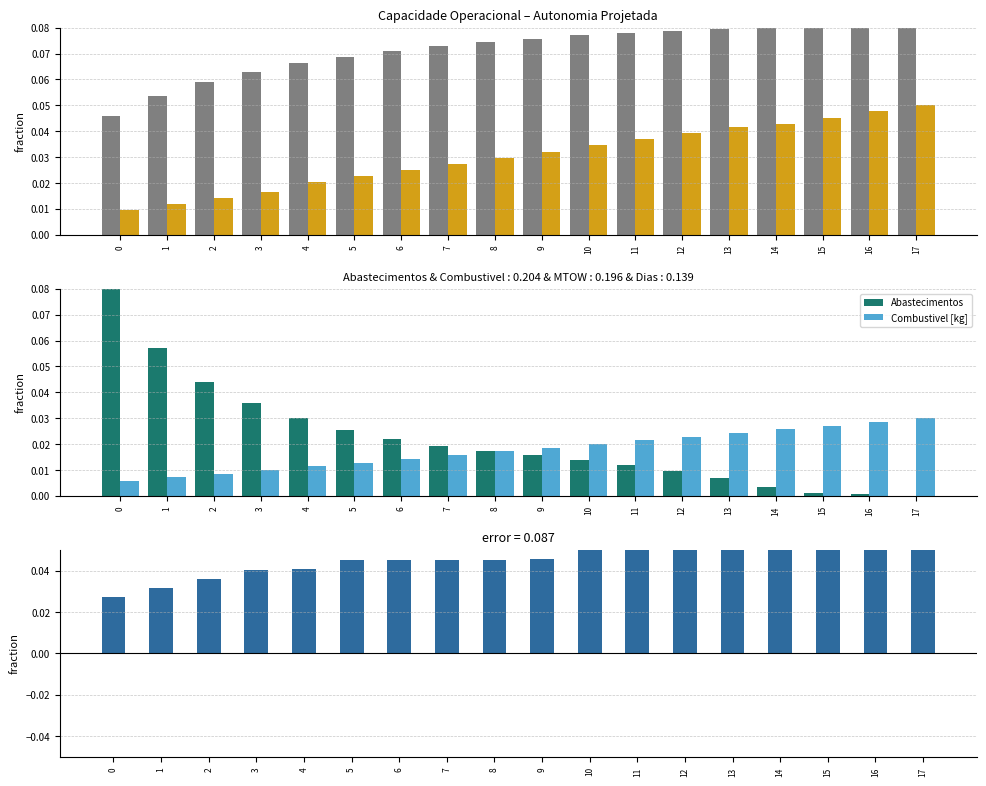

The Capacidade operacional [ha/h] series shows 0.1 at 8. True or false?

True